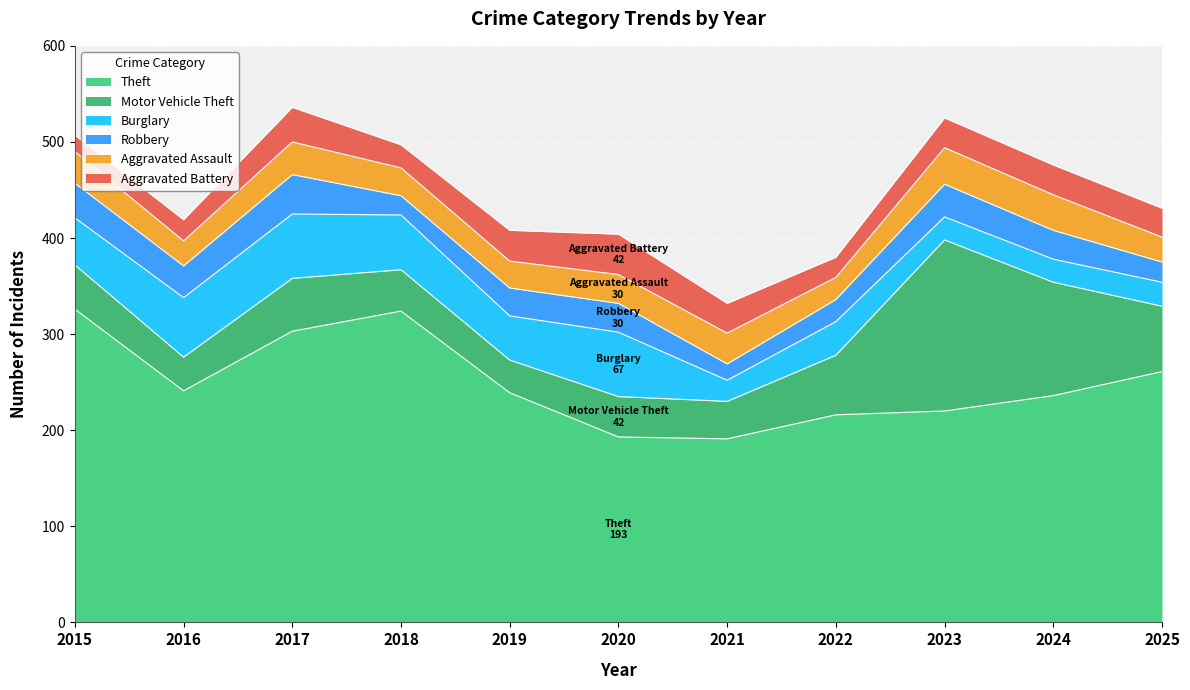

What is the difference between the highest and lowest values at 2025?

240